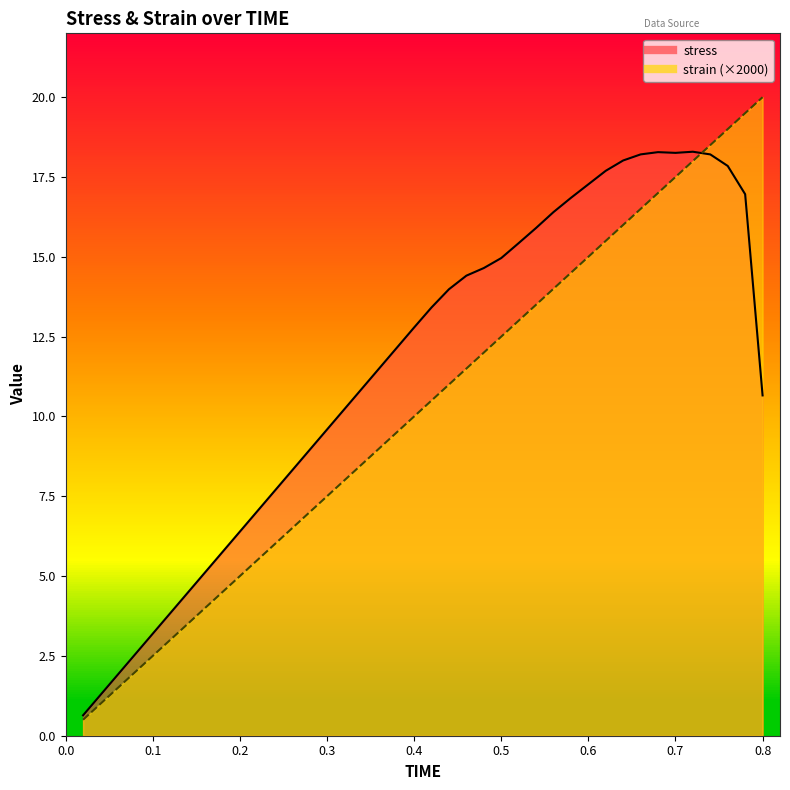

True or false: stress has a value of 18.2 at 21.

False